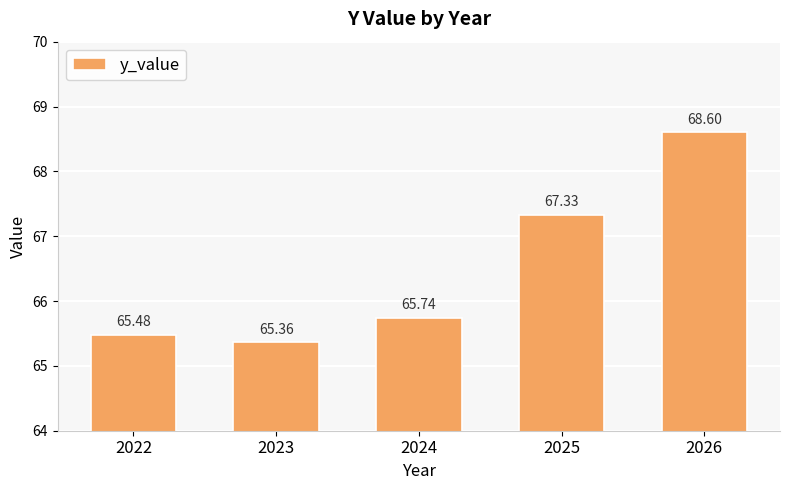

Rank the categories by value from lowest to highest.

2023, 2022, 2024, 2025, 2026